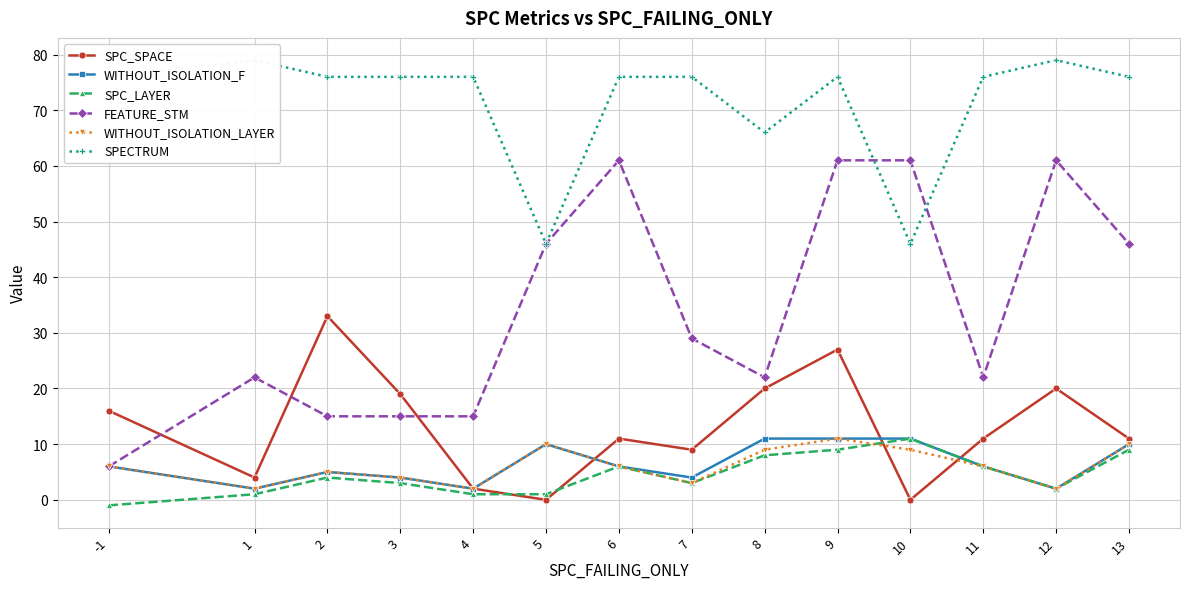

What is the spread (max minus min) of values at 11?

70